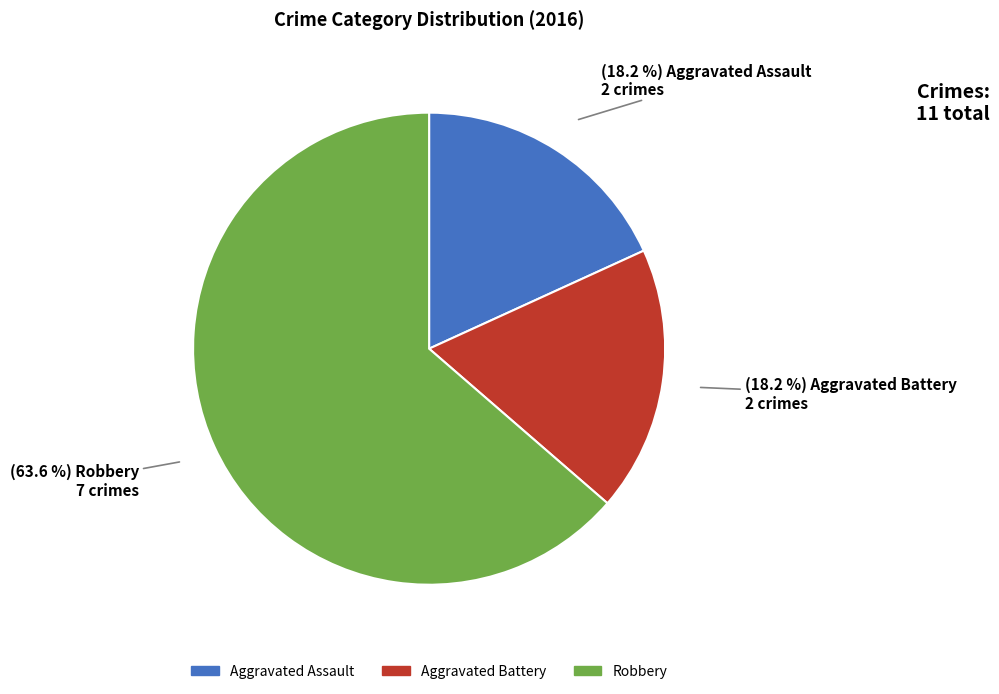

Which category has the biggest portion of the pie?

Robbery